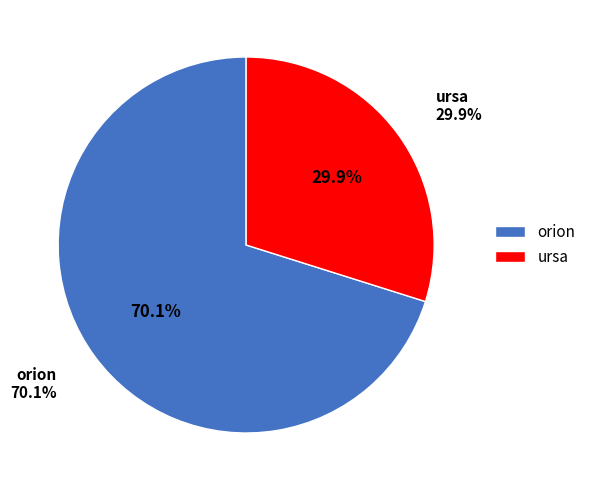

Is there a majority slice in this chart?

Yes